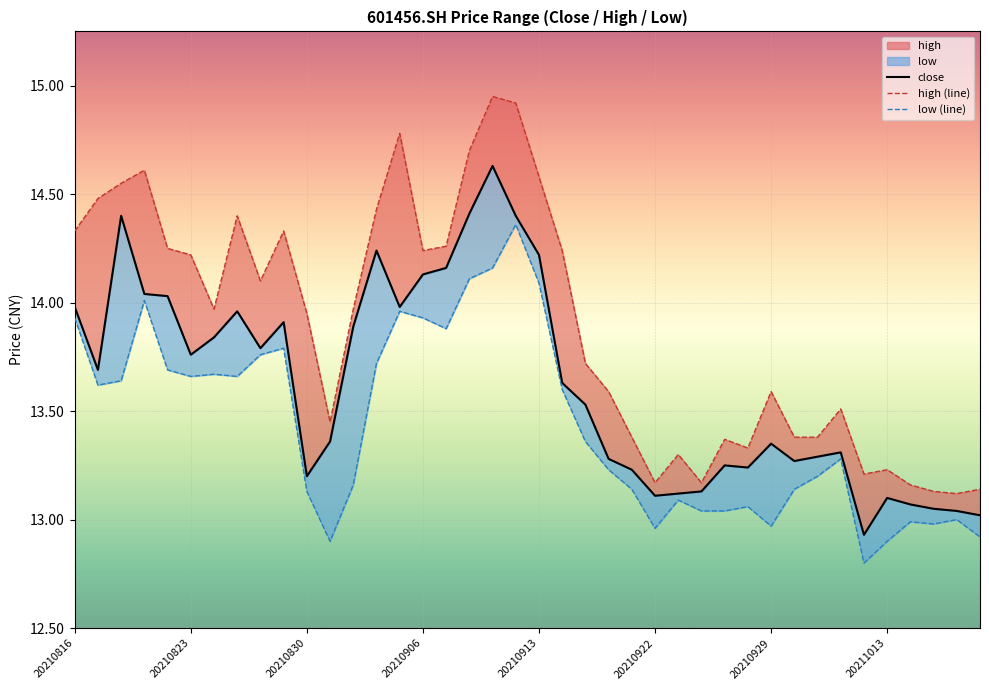

What is the total value across all series at 20210907?

42.3